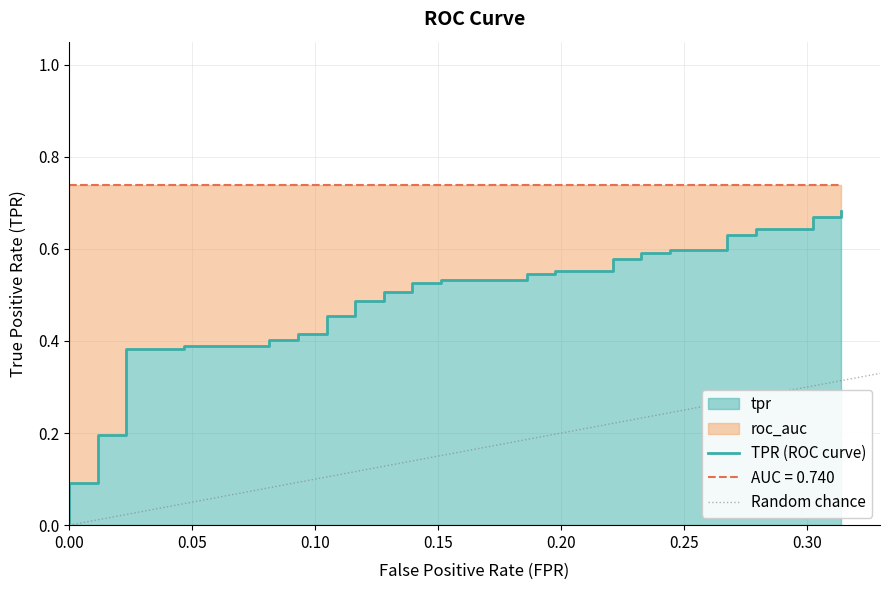

How many data points does each series have?

40